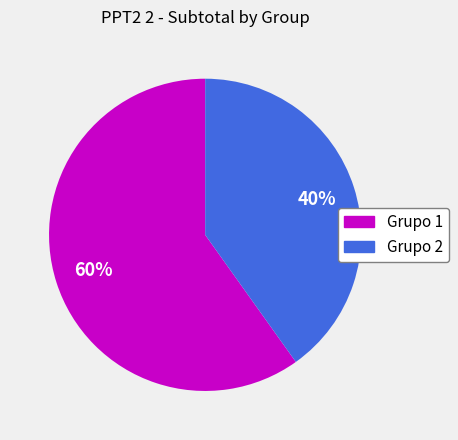

Approximately how many times larger is the value at Grupo 2 compared to Grupo 1?

0.7